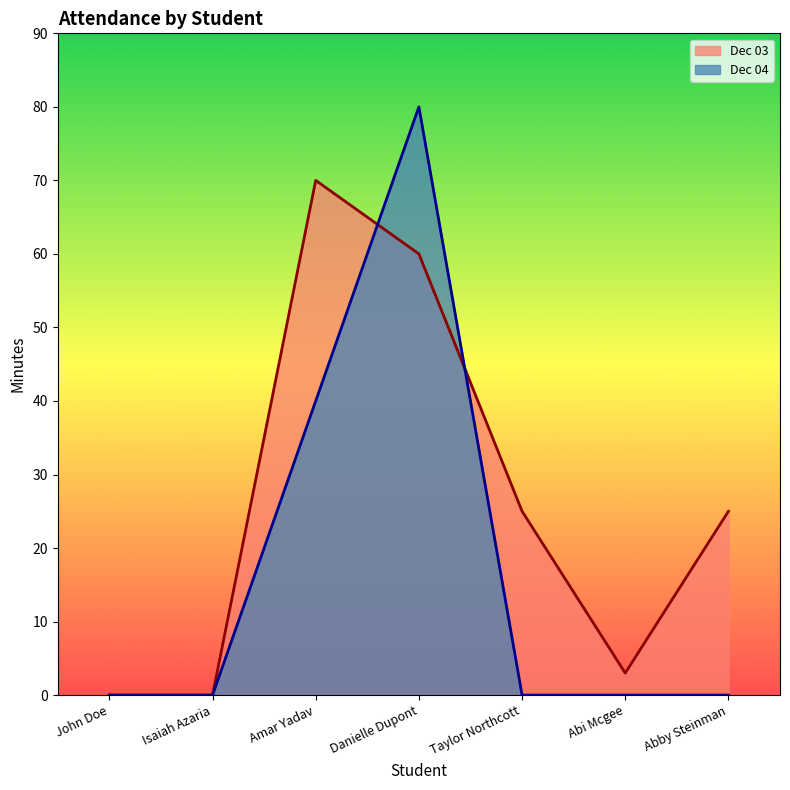

Which series has the largest total across all categories?

Dec 03